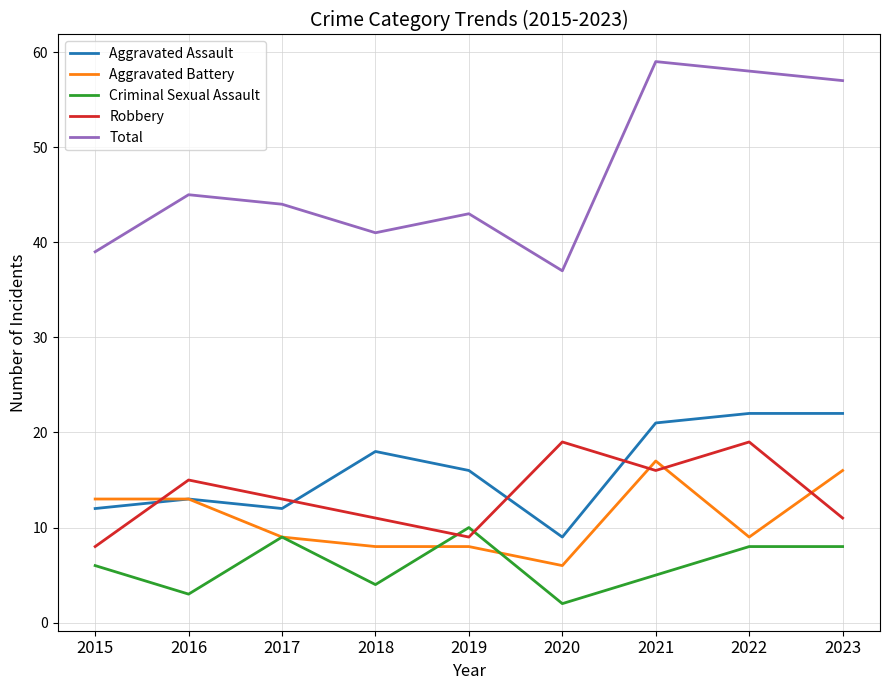

True or false: Robbery and Total cross at least once.

False